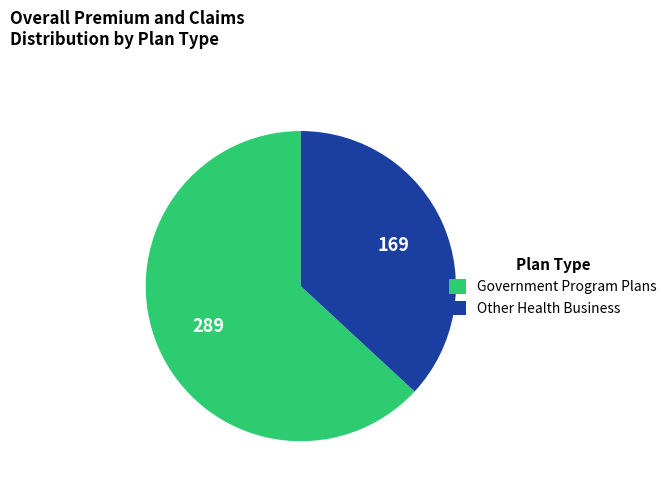

How many segments does this pie chart have?

2